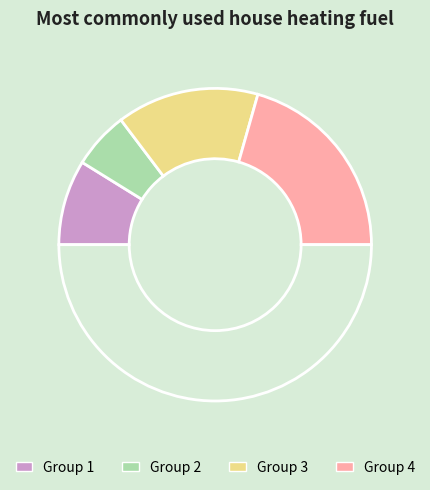

Count the number of slices in the pie.

5